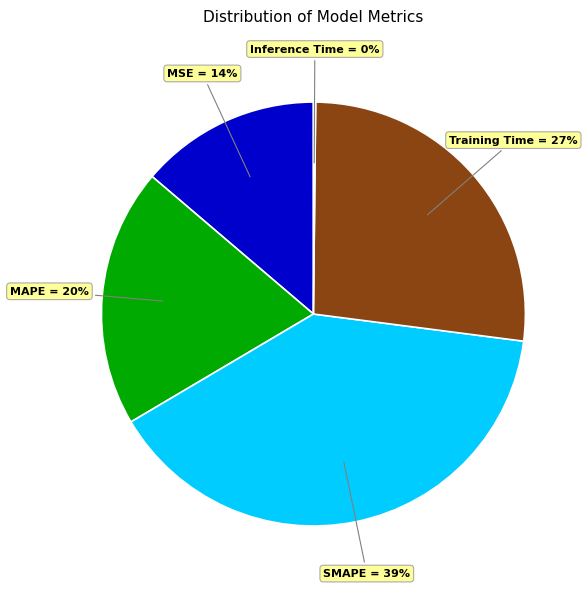

True or false: MAPE = 20% accounts for 7% of the total.

False